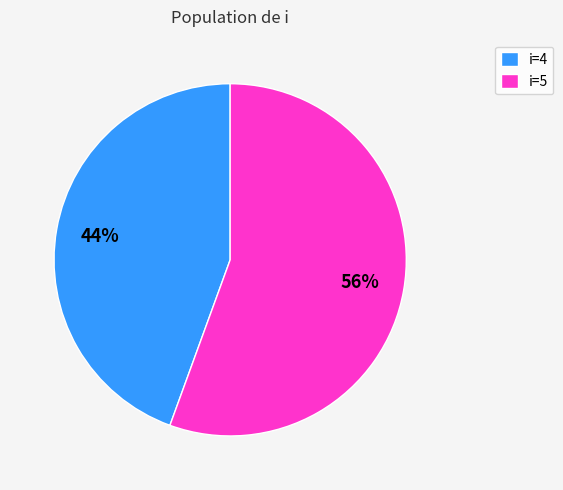

What is the ratio of the value at i=4 to the value at i=5?

0.8